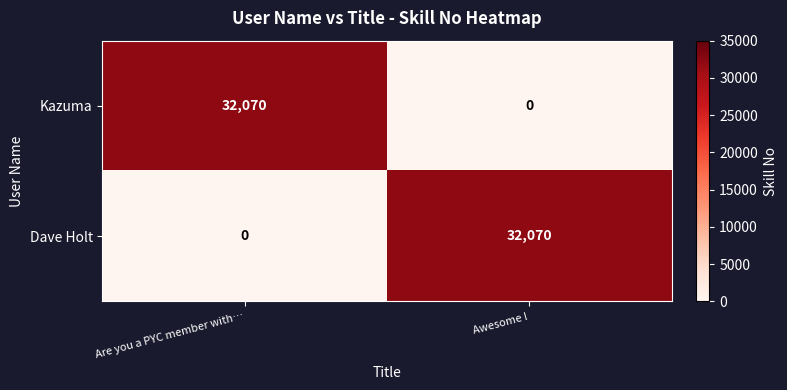

What is the greatest value displayed?

32070